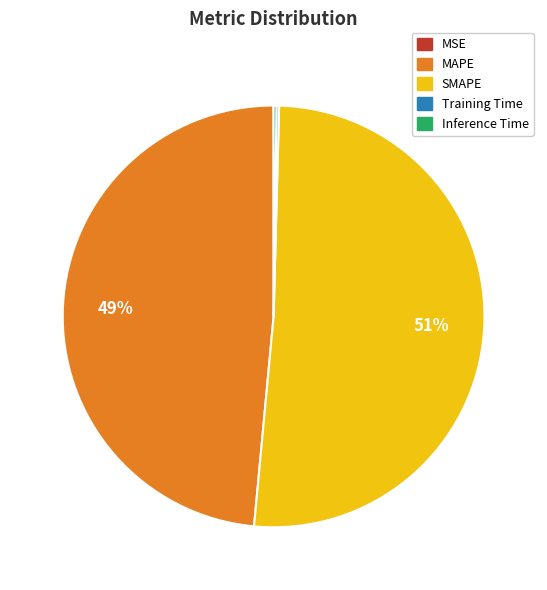

To the nearest percent, what percentage of the pie is MAPE?

49%